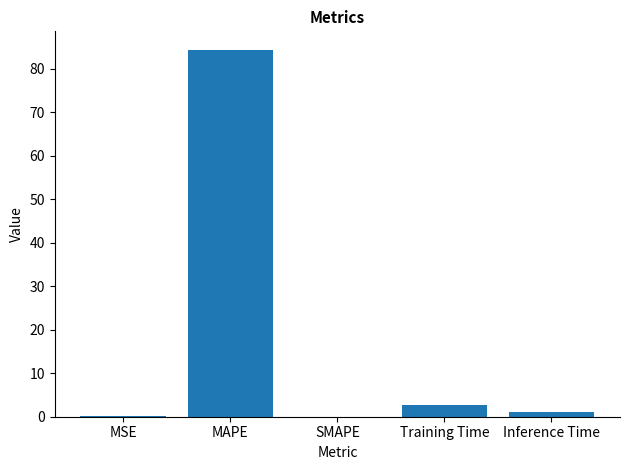

What is the change in value from Training Time to Inference Time?

-1.6